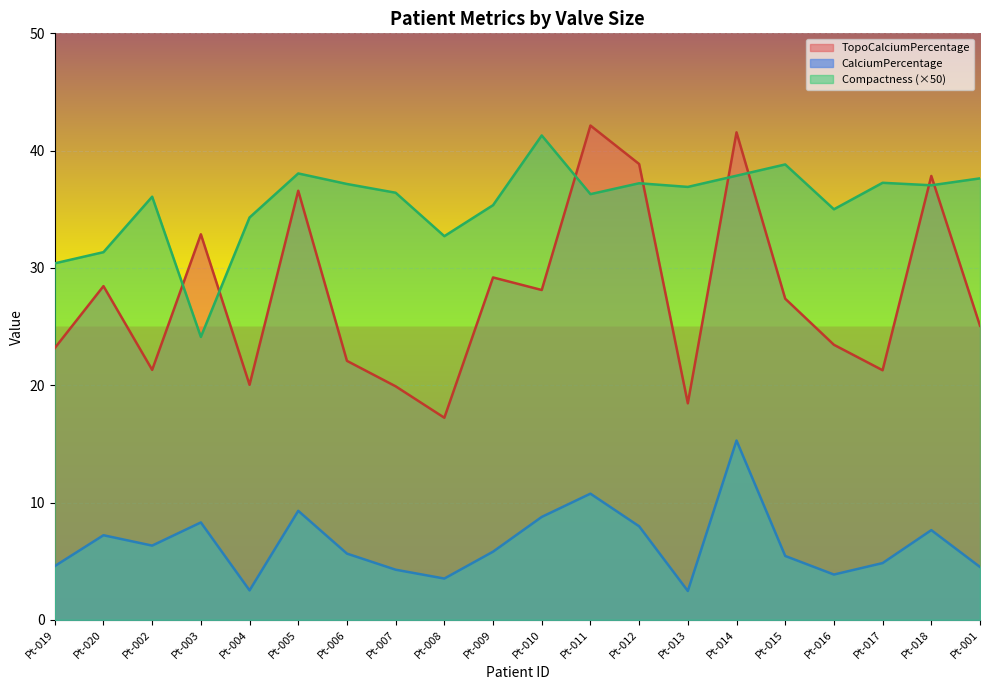

What is the minimum value for CalciumPercentage?

2.5